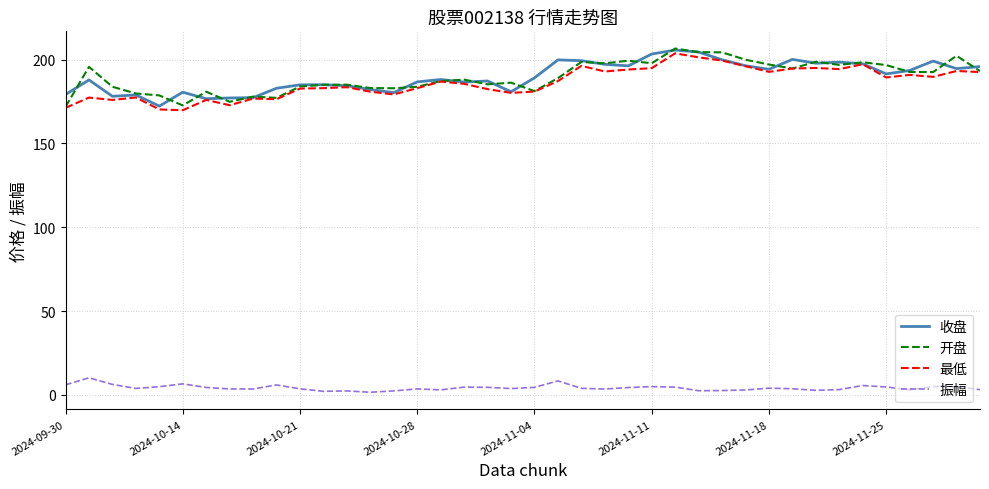

True or false: 最低 and 振幅 intersect in this chart.

False